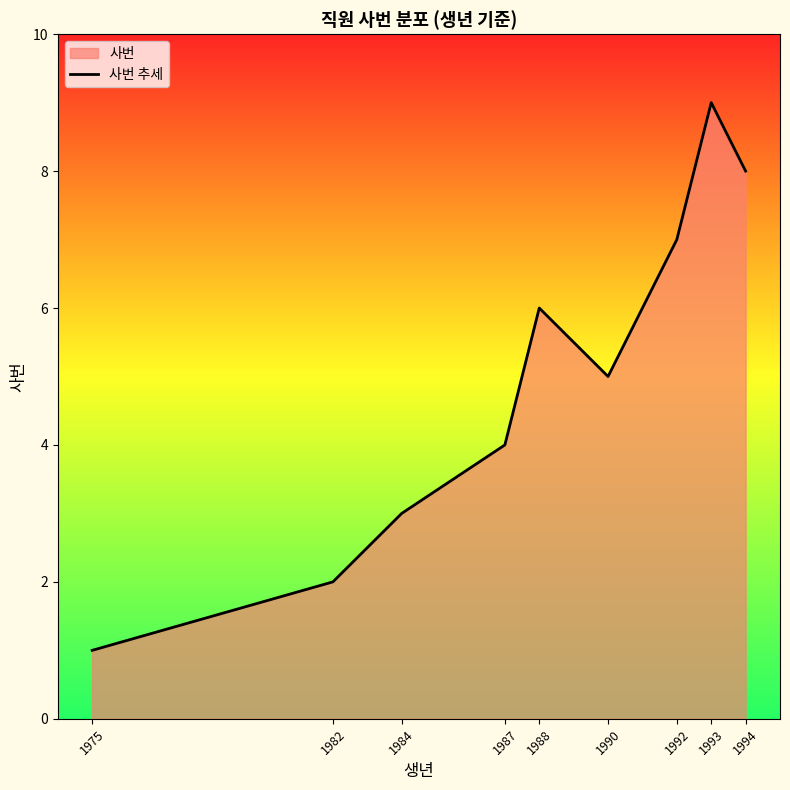

List the labels in order of value, largest first.

1993, 1994, 1992, 1988, 1990, 1987, 1984, 1982, 1975